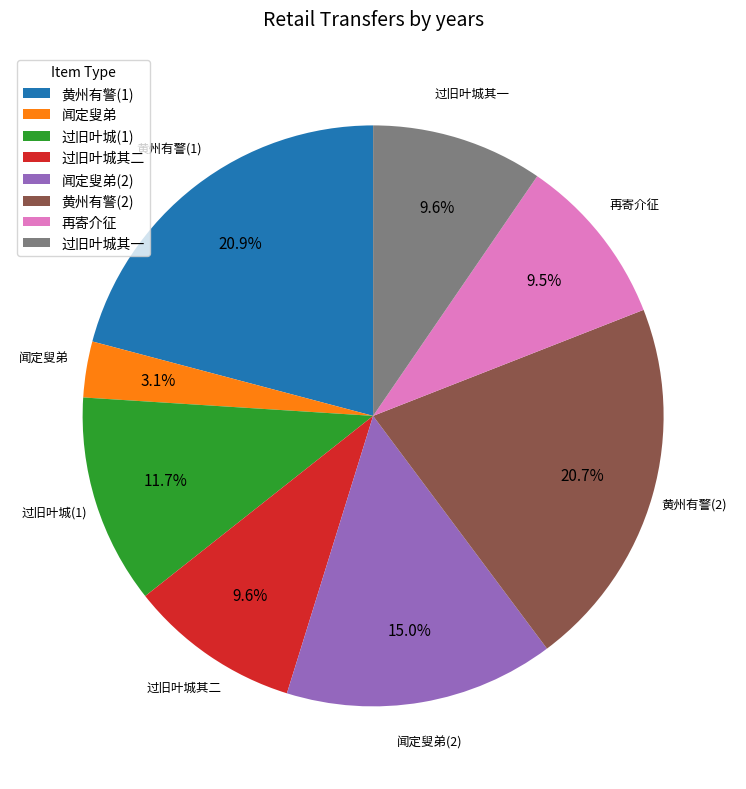

Does 黄州有警(1) represent more than half of the total?

No